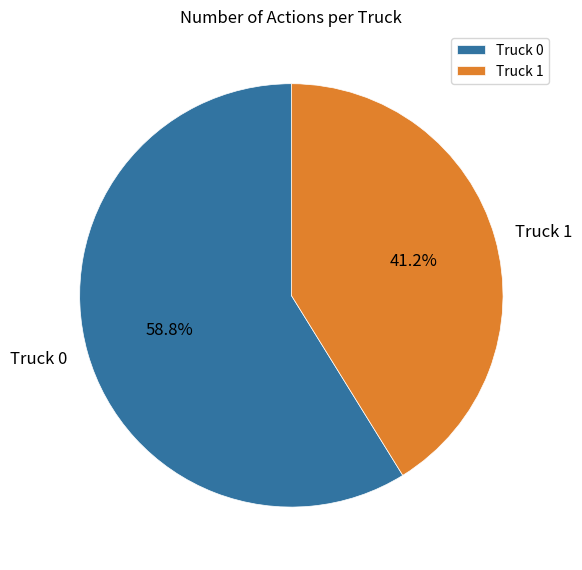

How many slices are in this pie chart?

2